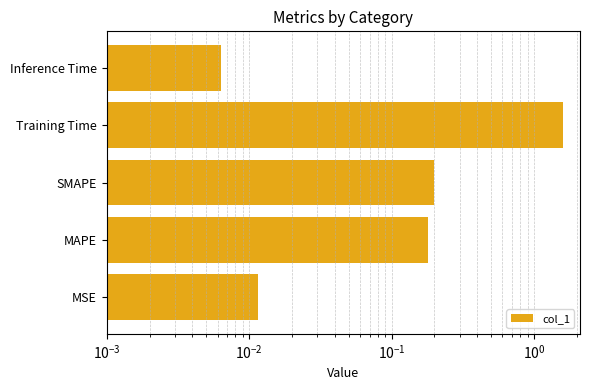

Are the bars horizontal?

Yes